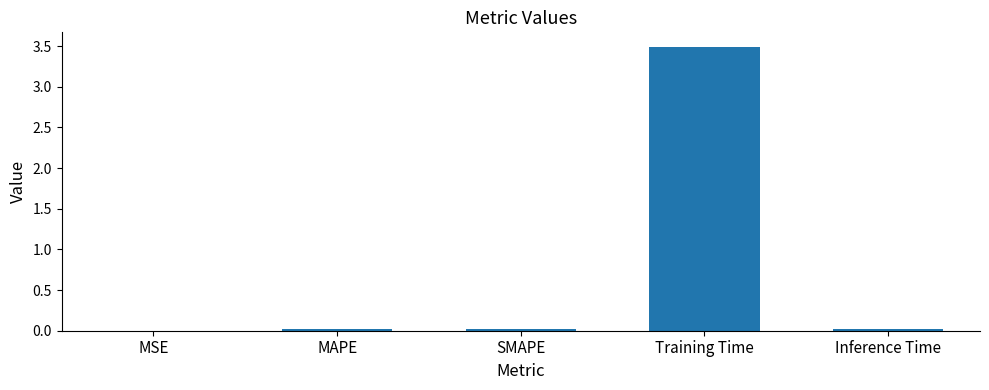

True or false: the data shows 0.0 at MSE.

True